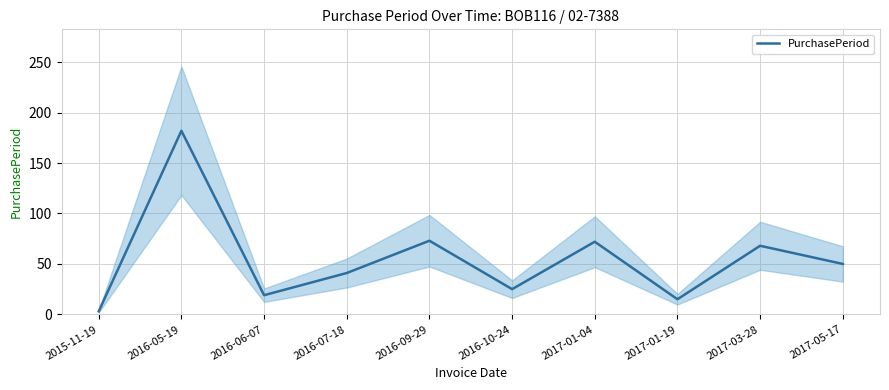

How many lines are shown in the chart?

1